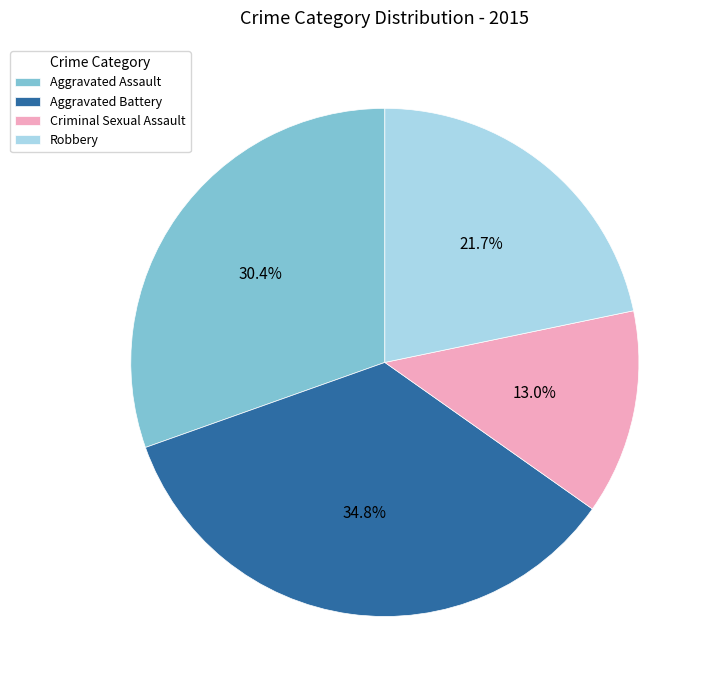

Does Aggravated Assault represent more than half of the total?

No